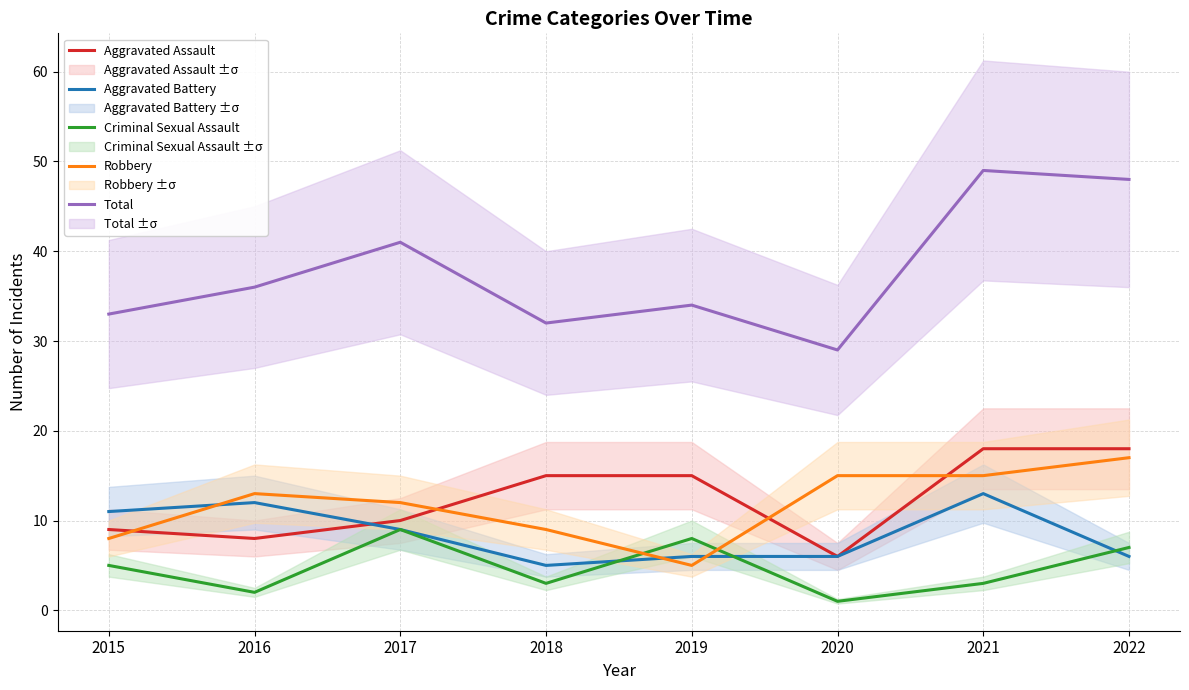

True or false: Criminal Sexual Assault has a value of 3 at 2015.

False